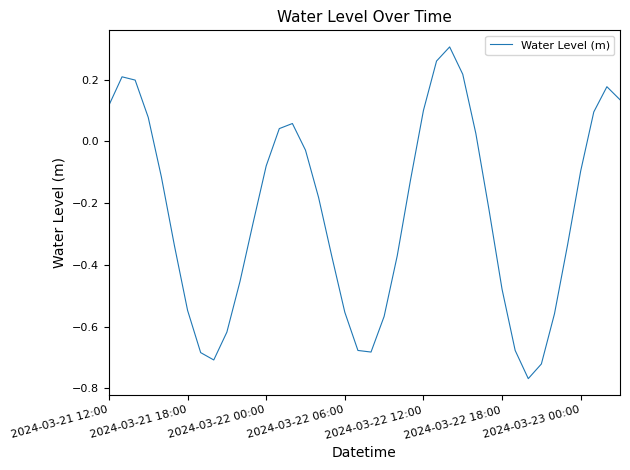

What is the difference between the maximum and minimum values?

1.1